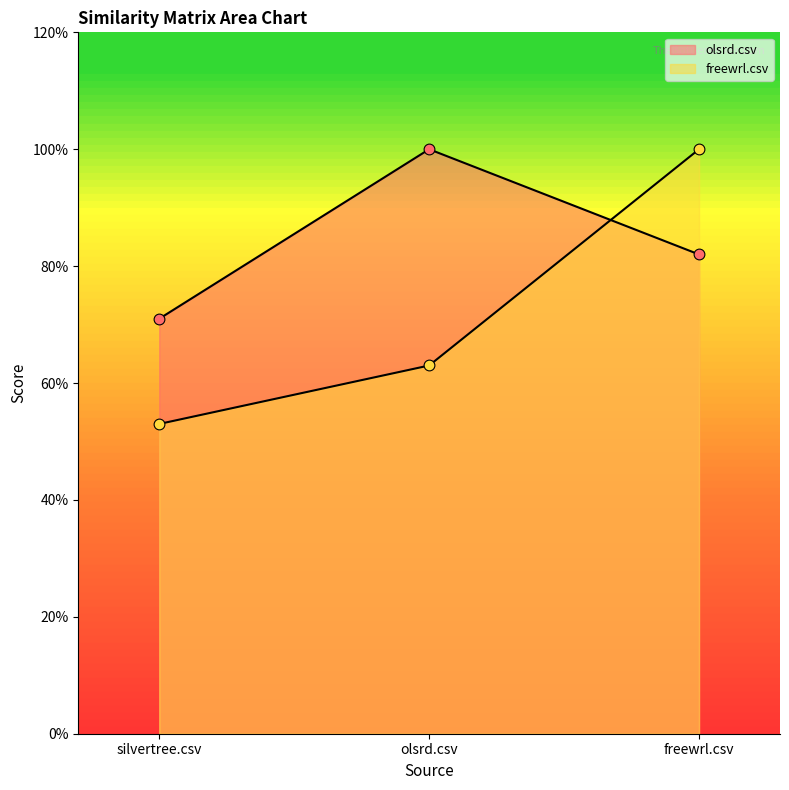

What is the total value across all series at silvertree.csv?

1.2